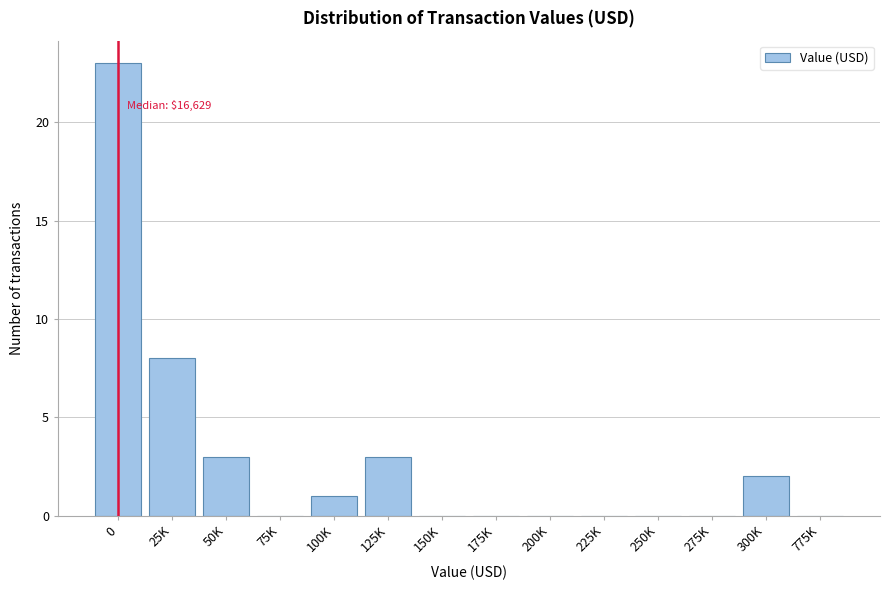

Reading right to left, transcribe all the data shown in this chart.

775K=0	300K=2	275K=0	250K=0	225K=0	200K=0	175K=0	150K=0	125K=3	100K=1	75K=0	50K=3	25K=8	0=23